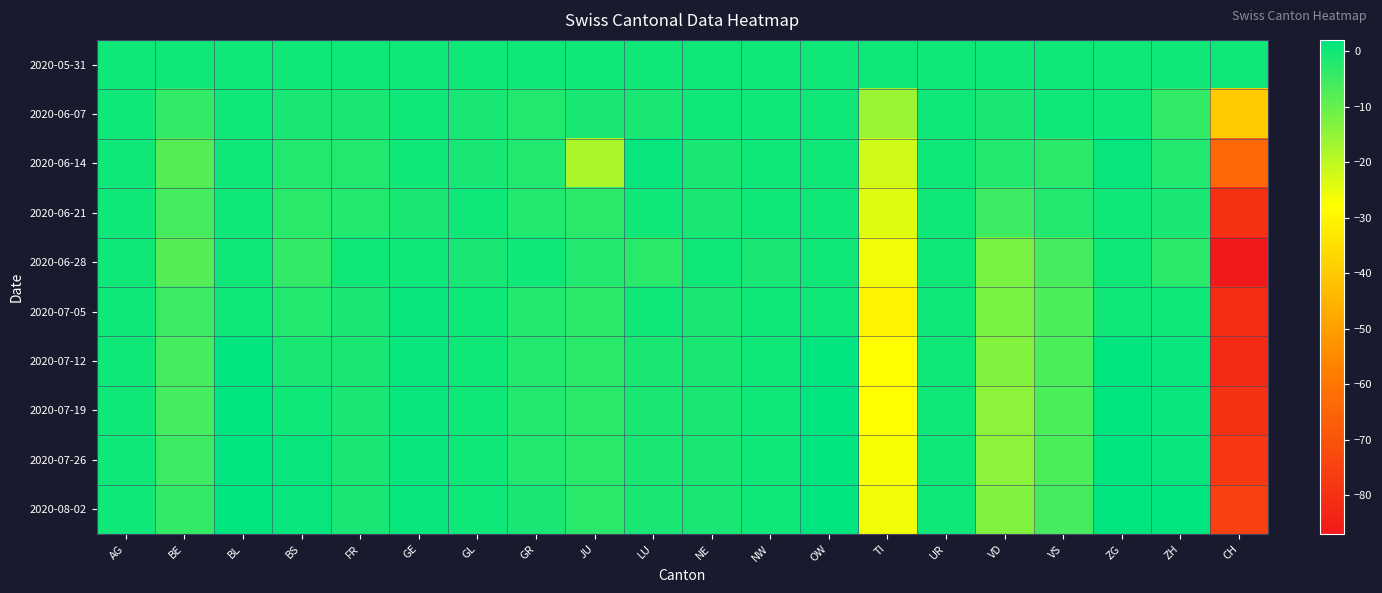

What is the smallest value displayed?

-87